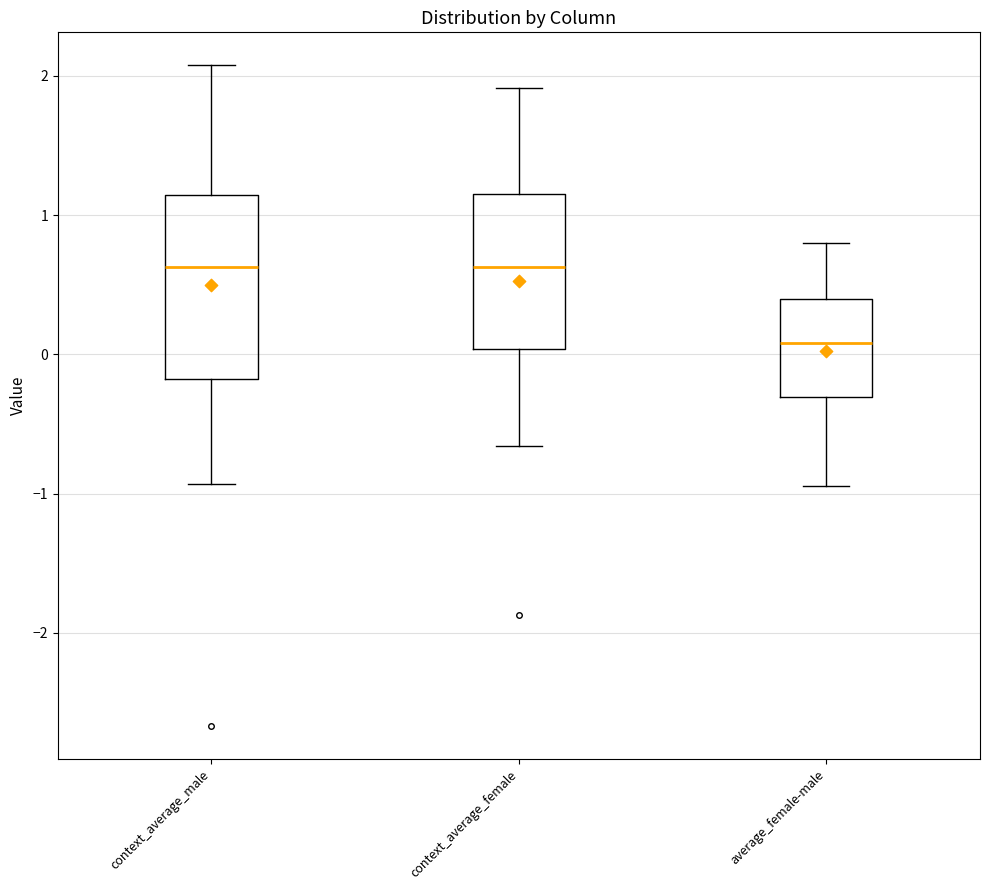

Comparing the boxes themselves (not the whiskers), which one is the tallest?

context_average_male